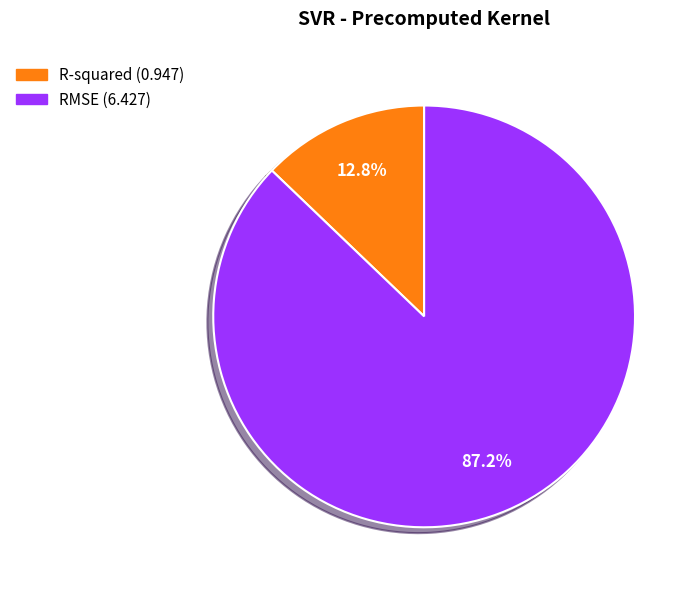

Which has a higher value, R-squared or RMSE?

RMSE